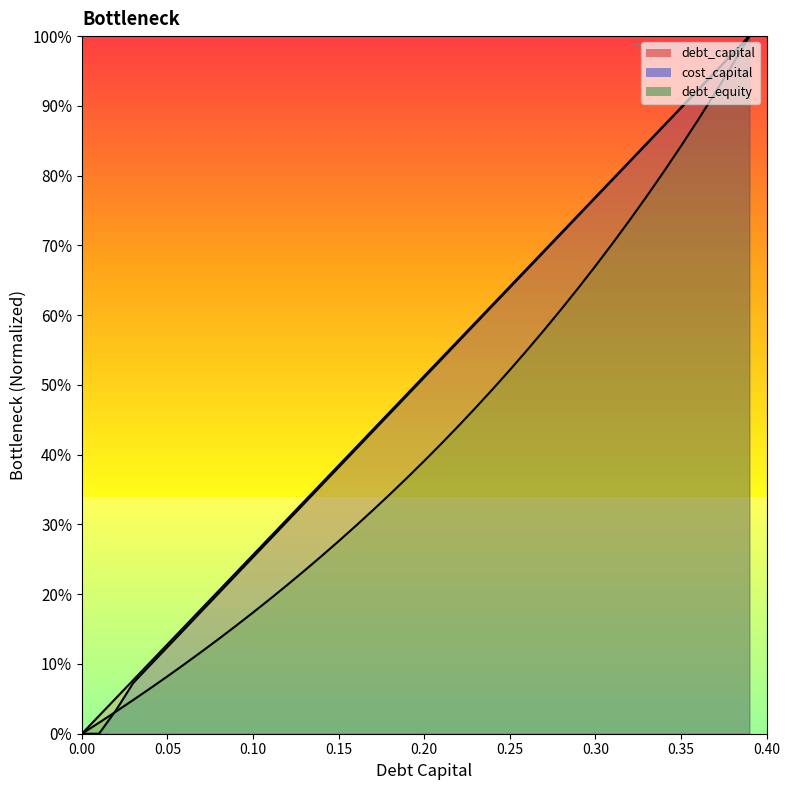

What is the spread (max minus min) of values at 0.16?

0.1